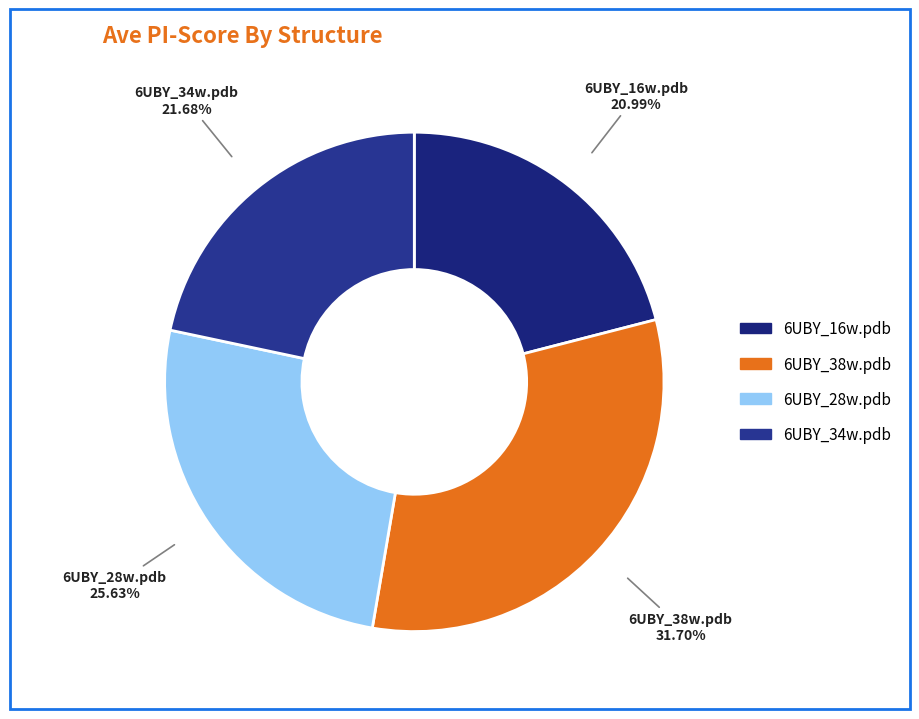

Does 6UBY_38w.pdb account for over 50% of the chart?

No